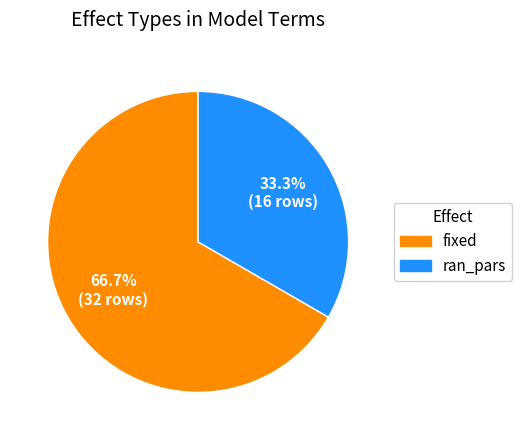

Which slice represents more than half of the pie?

fixed